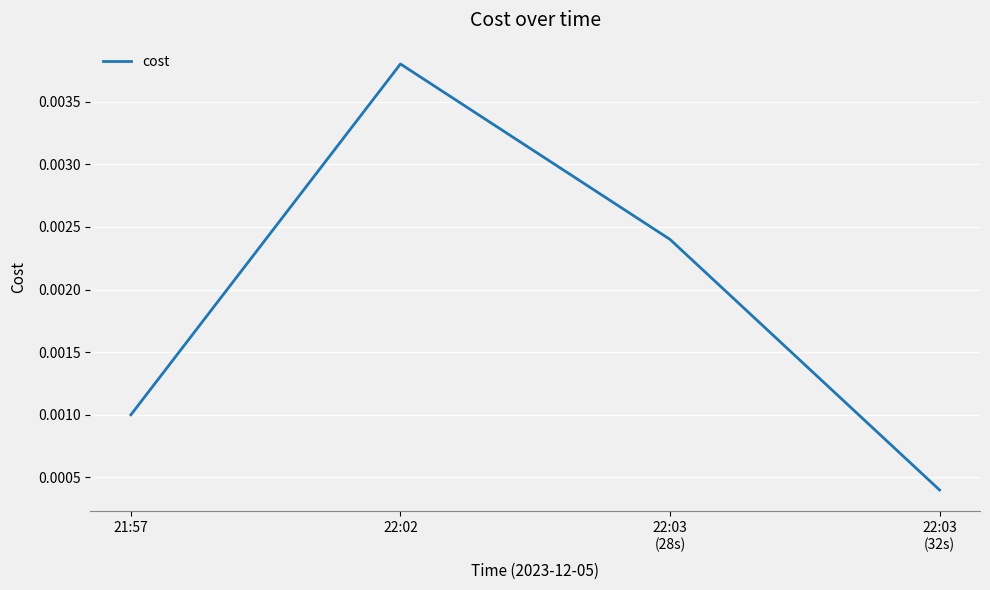

What position from the right is 22:02?

3